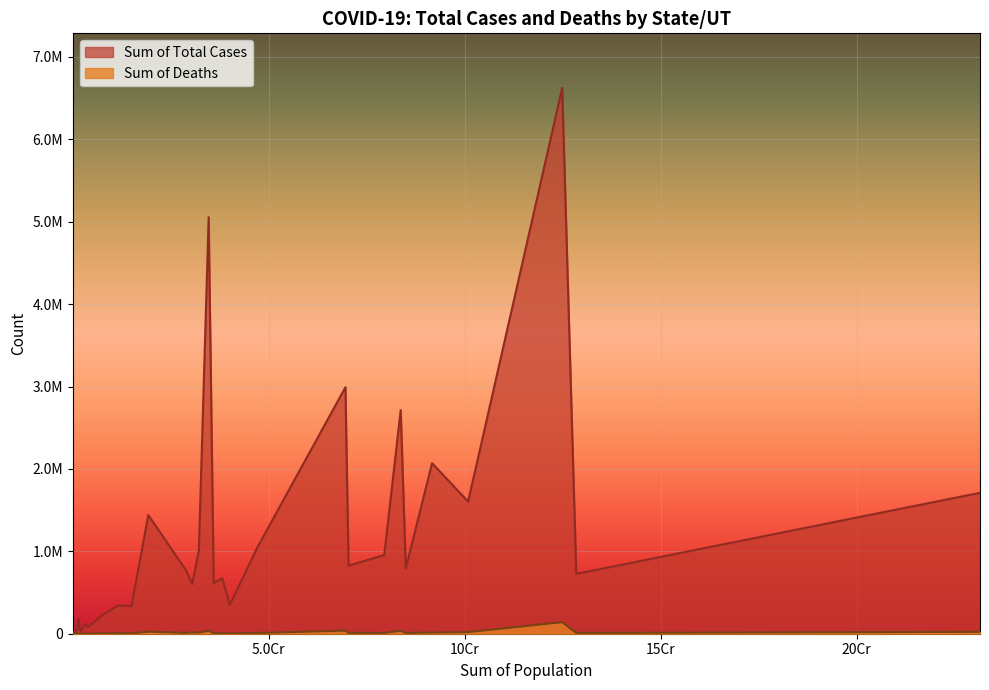

At Chhattisgarh, list the series in order from smallest to largest.

Sum of Deaths, Sum of Total Cases